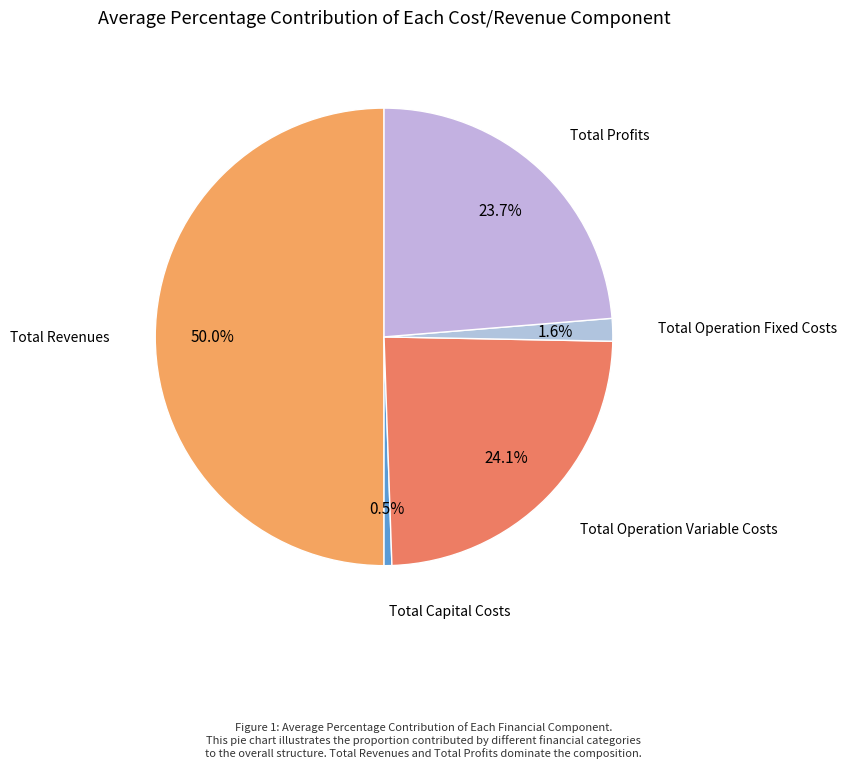

How many slices are in this pie chart?

5